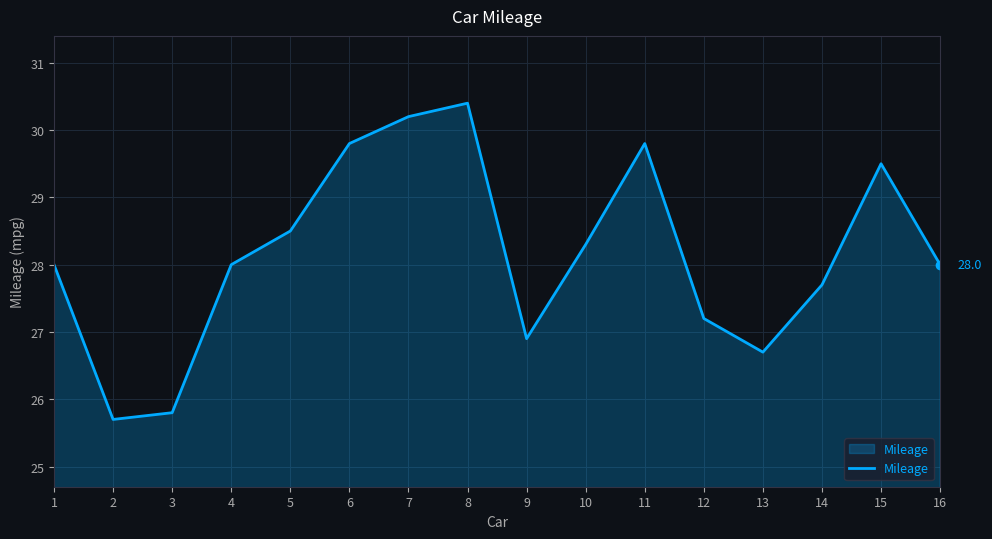

How many interior local valleys (lower than both neighbors) does the data have?

3